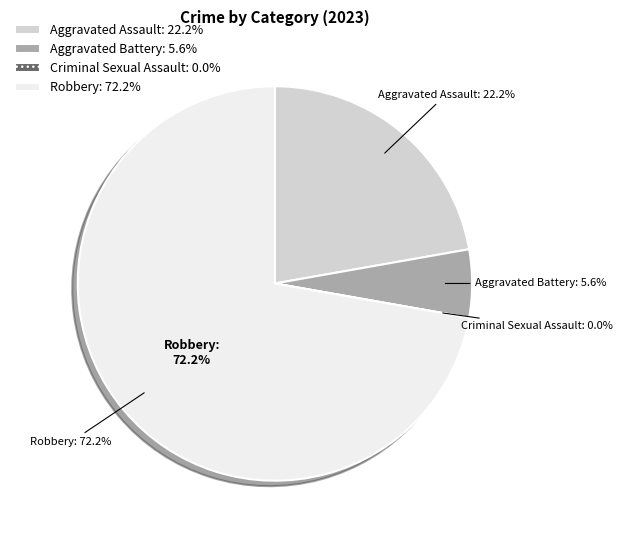

To the nearest percent, what is the combined percentage of Criminal Sexual Assault and Robbery?

72%